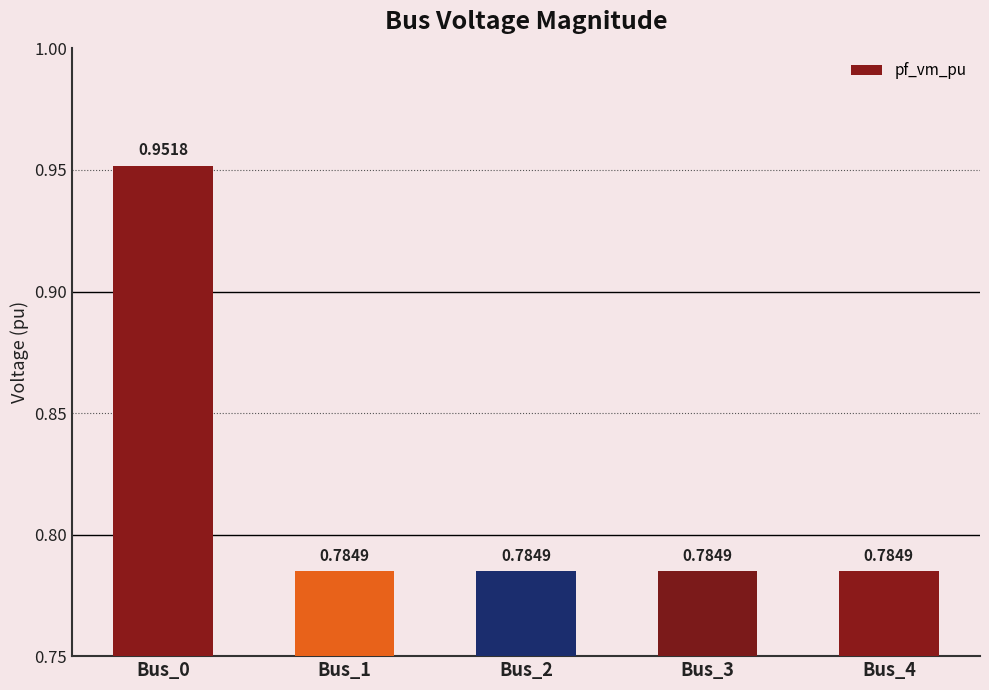

What is the sum of all values?

4.1